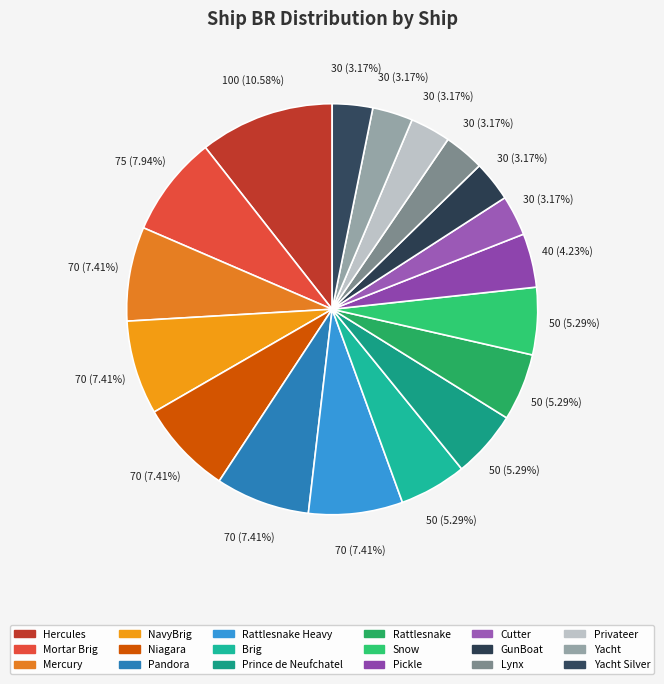

How many slices are in this pie chart?

18